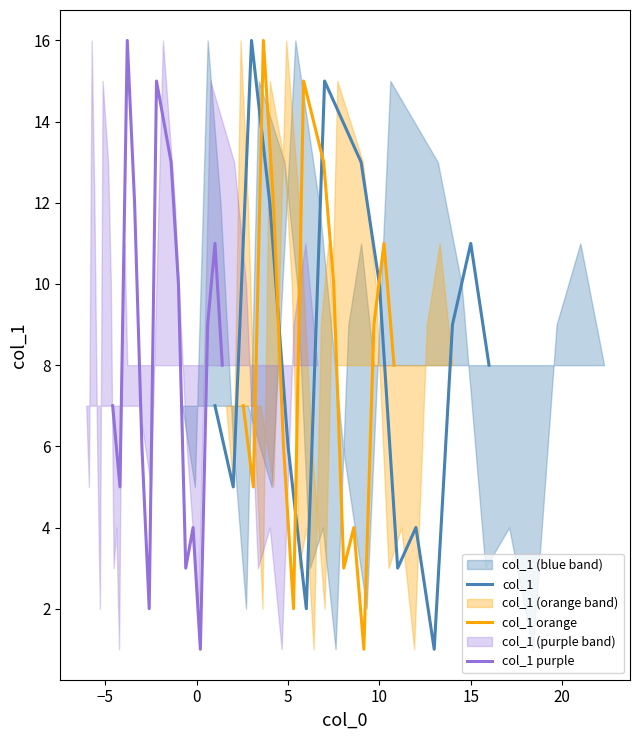

Which series has the widest spread of values?

col_1